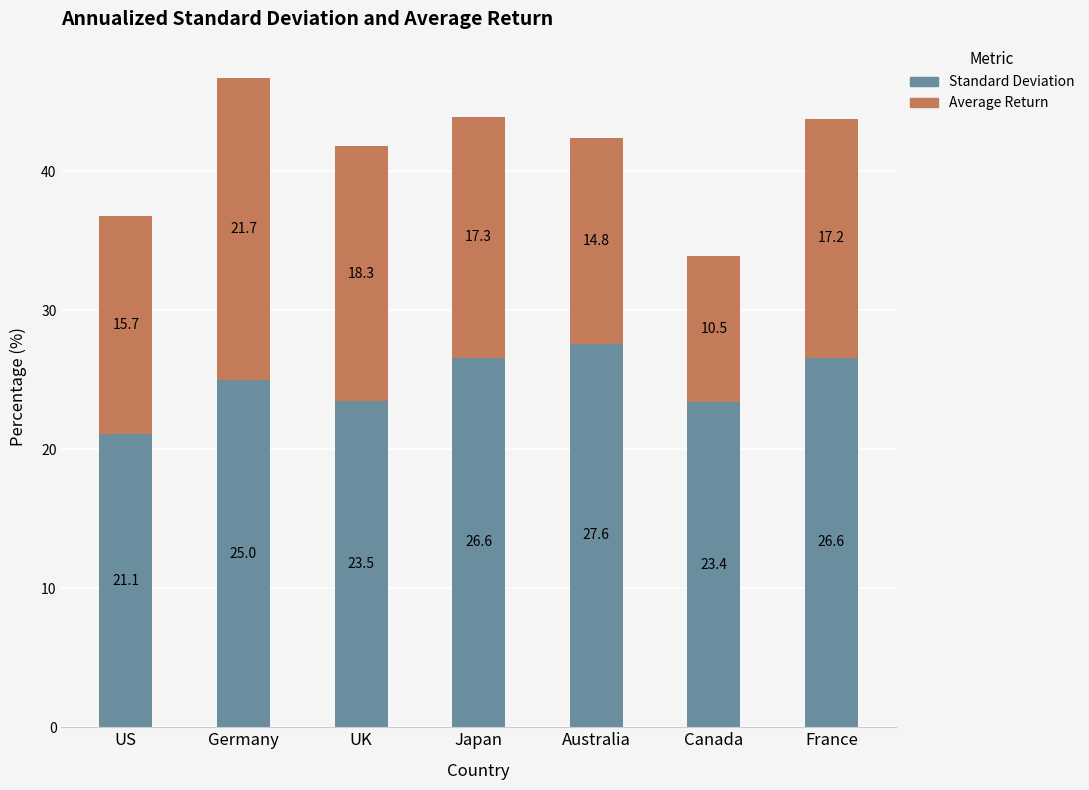

How many bars are there in total?

7